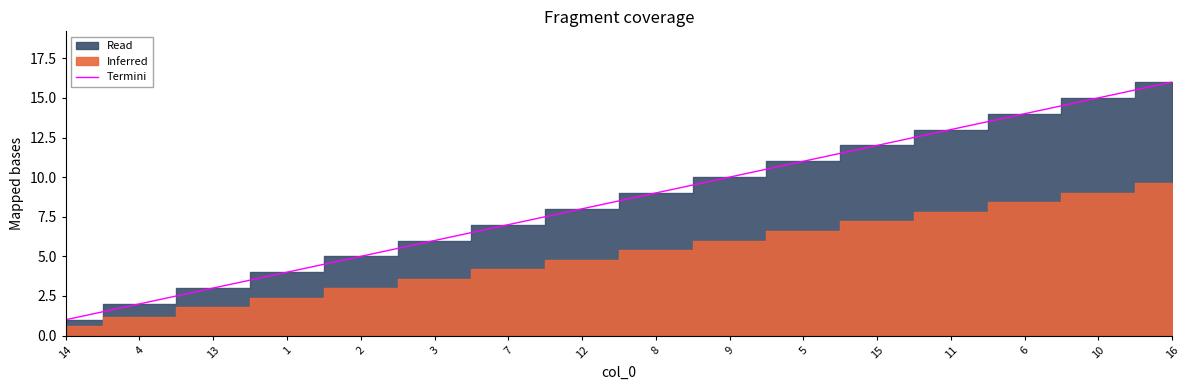

Which category has the highest value across all series?

16